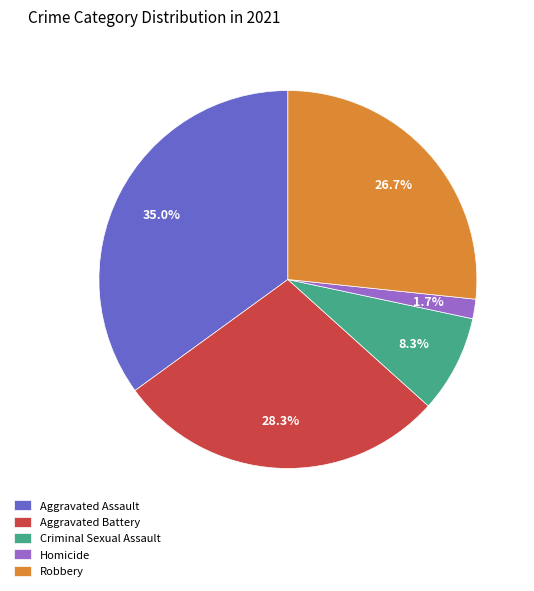

Is it true that Aggravated Assault is 35% of the pie?

True